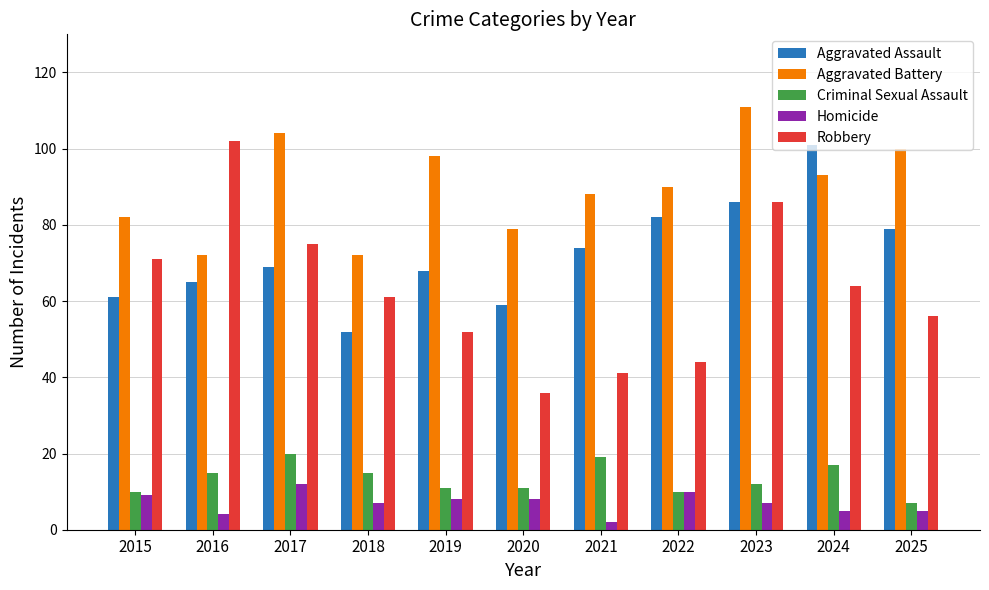

At which category is the sum across all series the highest?

2023